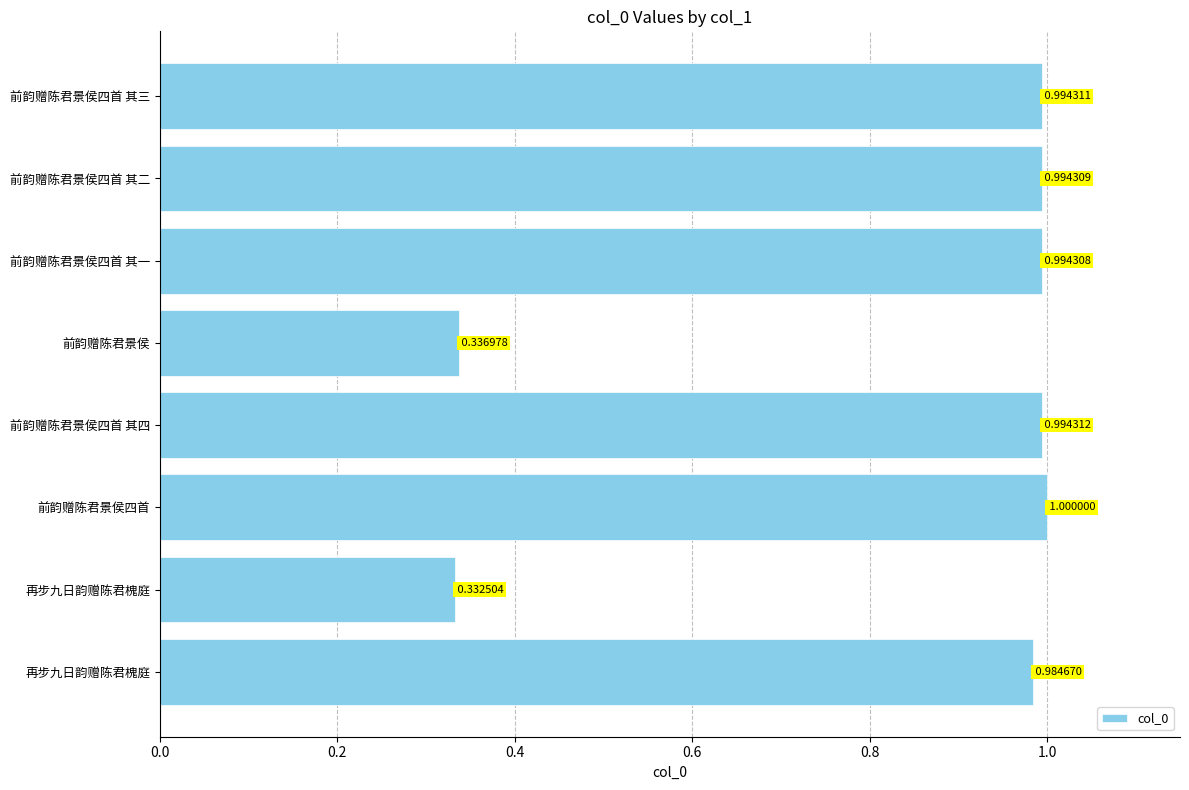

What is the average value?

0.8